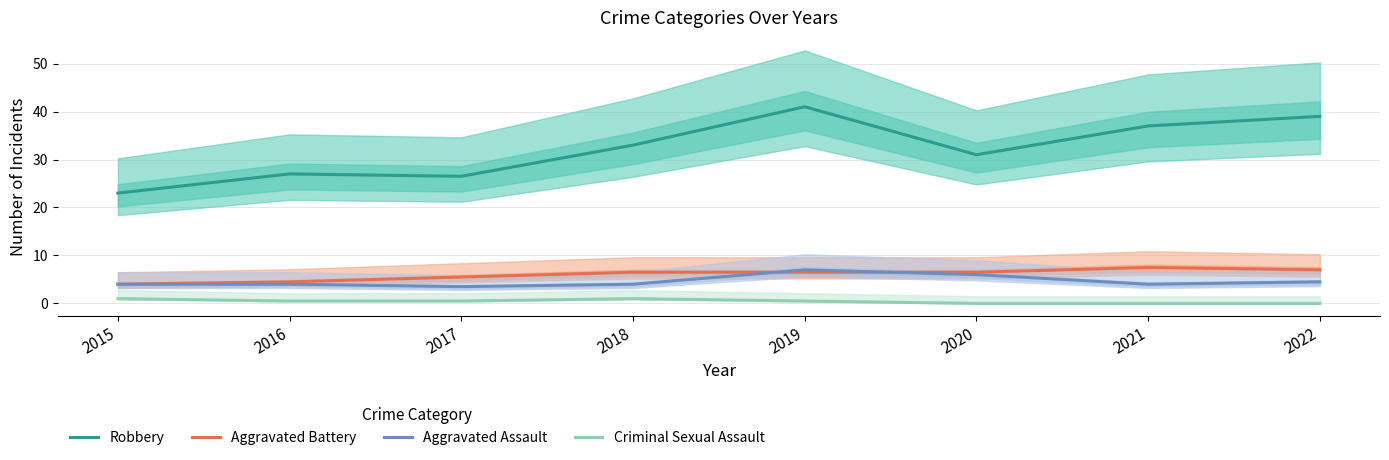

What is the average value of the Aggravated Battery series?

6.0